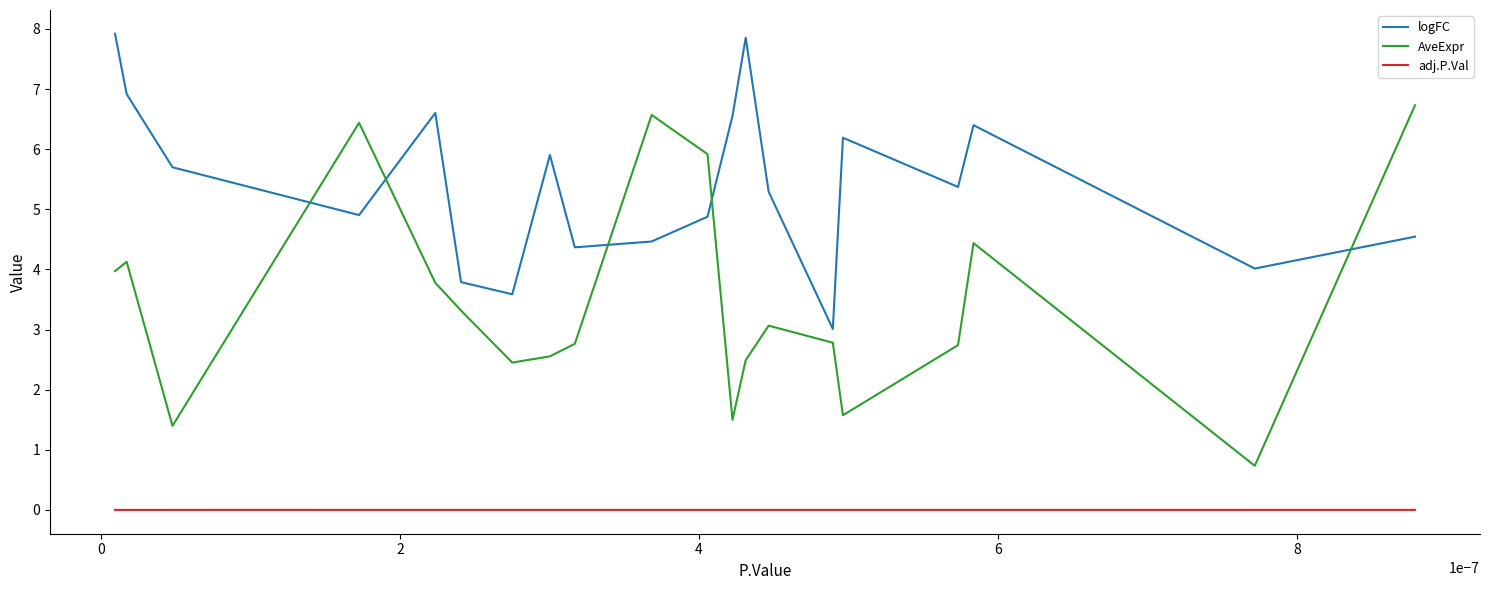

True or false: adj.P.Val and AveExpr intersect in this chart.

False